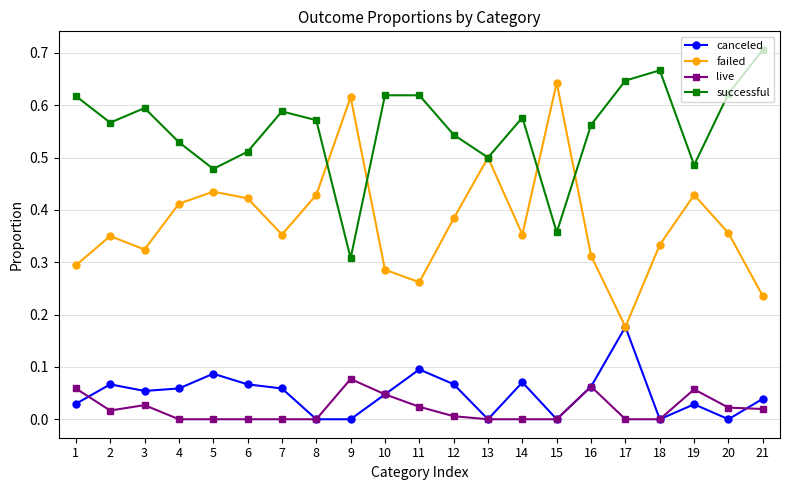

Which series has the widest spread of values?

failed